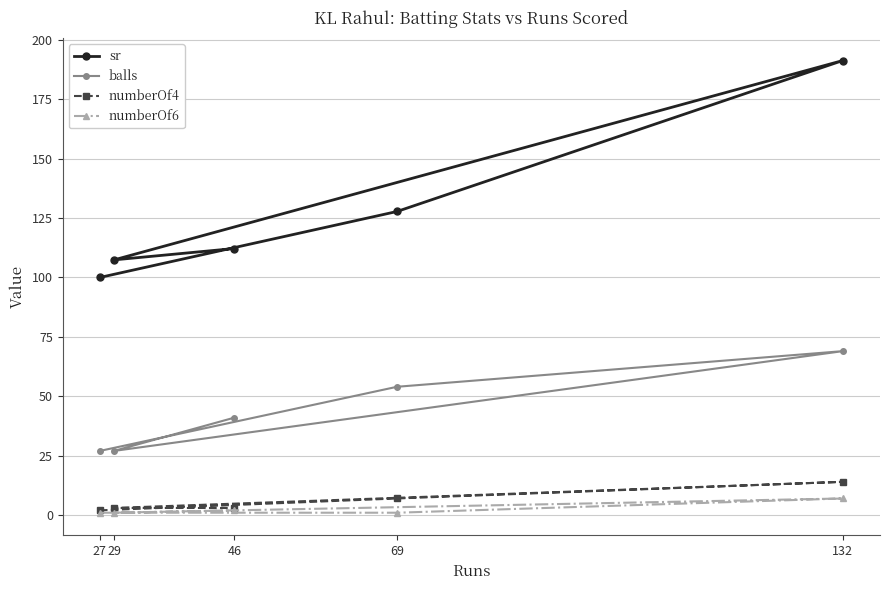

At which label does sr reach its minimum?

27